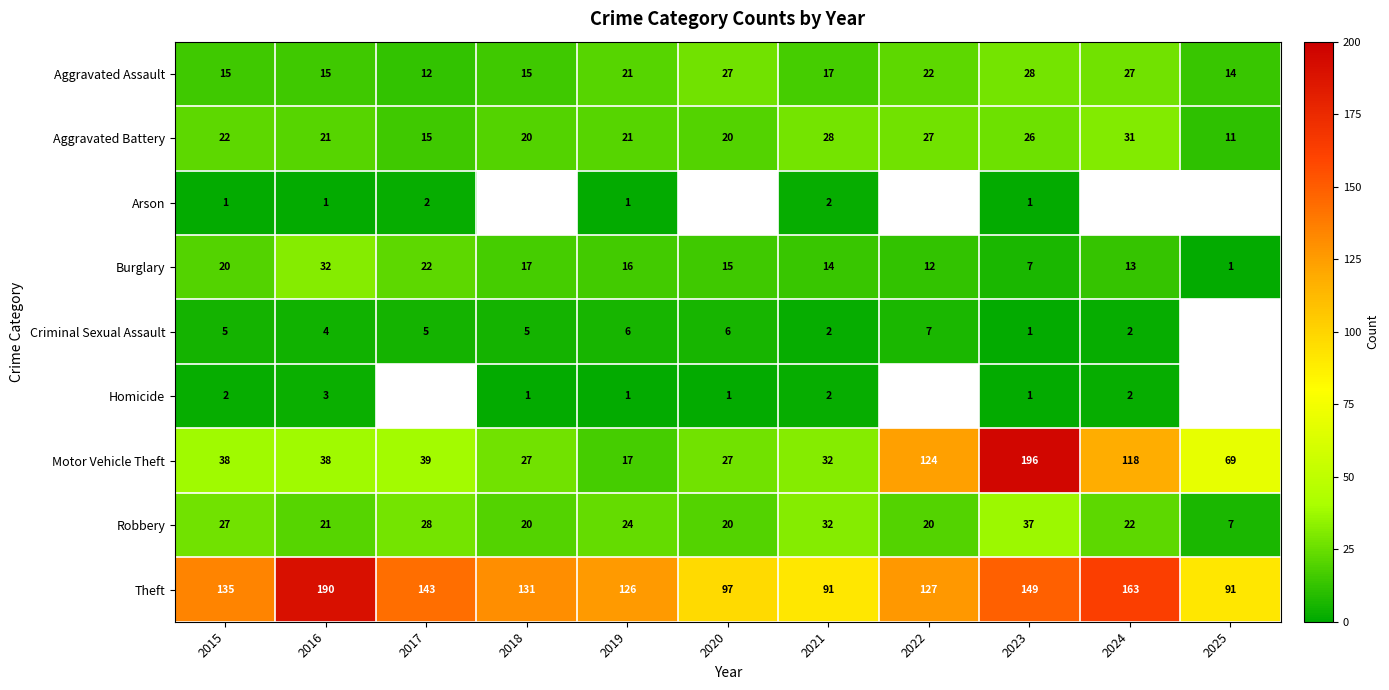

What is the total value across all series at 2021?

220